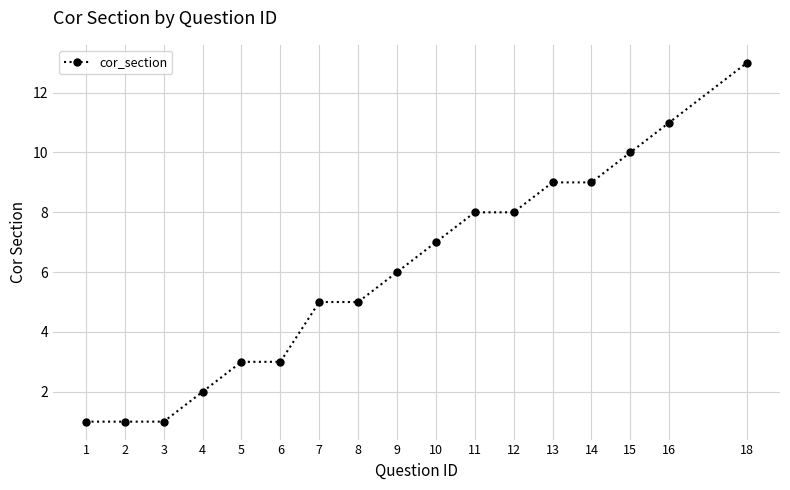

What is the value of the 16th point from the left?

11